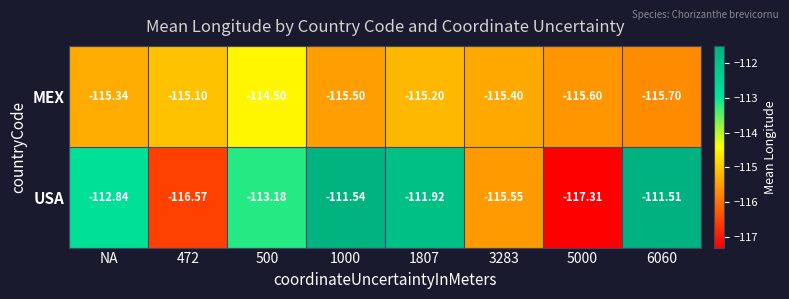

At 5000, list the series in order from largest to smallest.

MEX, USA